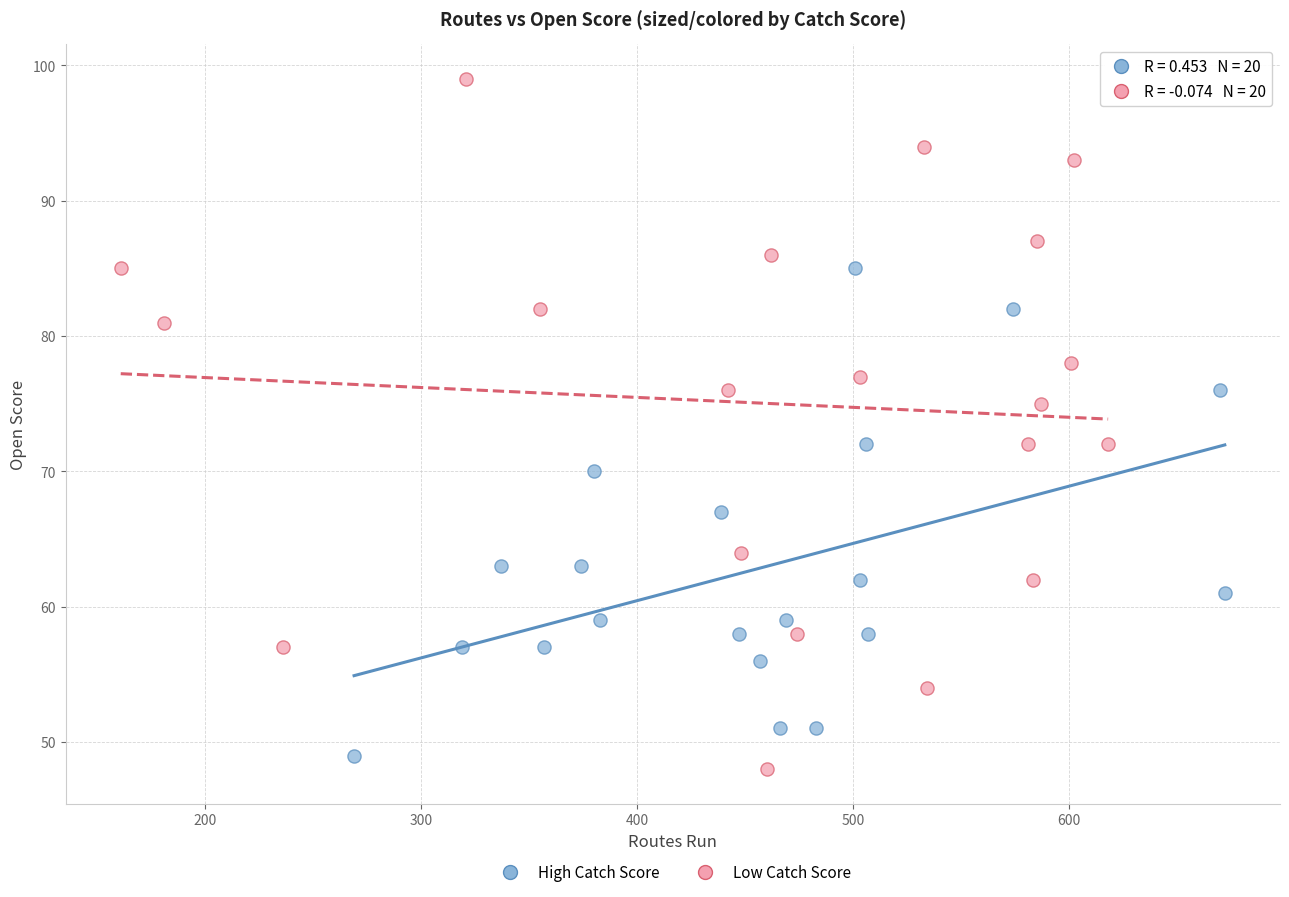

Which series reaches the maximum Y coordinate?

Low Catch Score